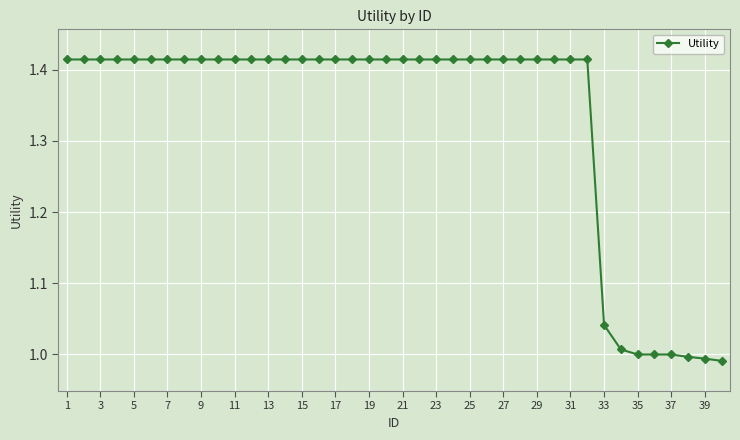

What is the sum of all values?

53.3